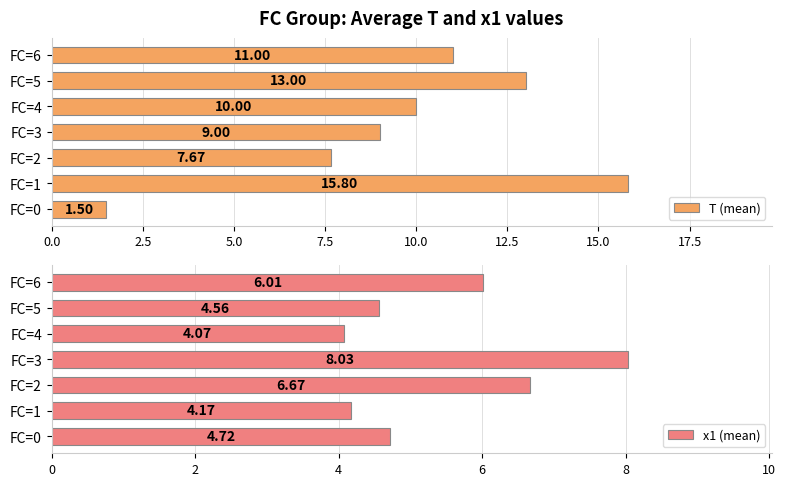

Is it true that T (mean) equals 5.6 at FC=4?

False